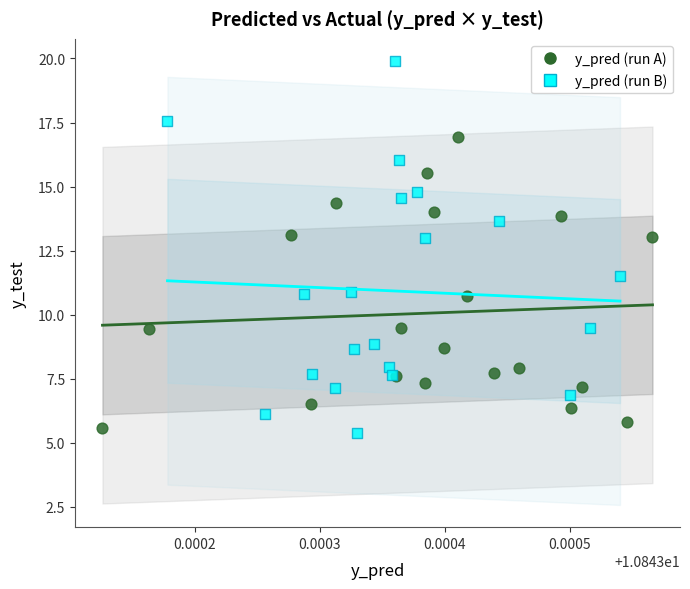

Which series reaches the minimum Y coordinate?

y_pred (run B)